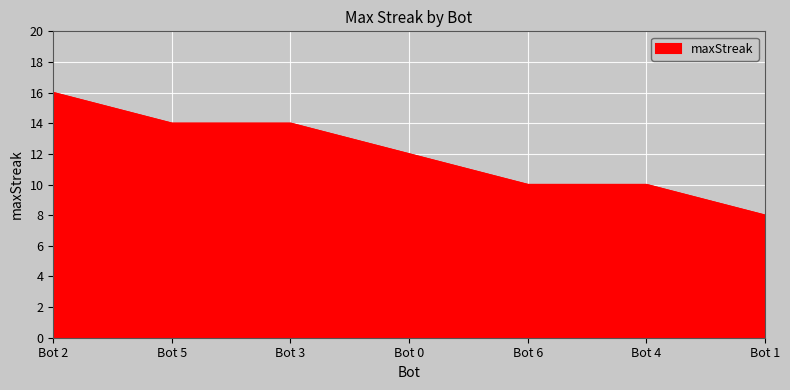

What is the sum of all values?

84